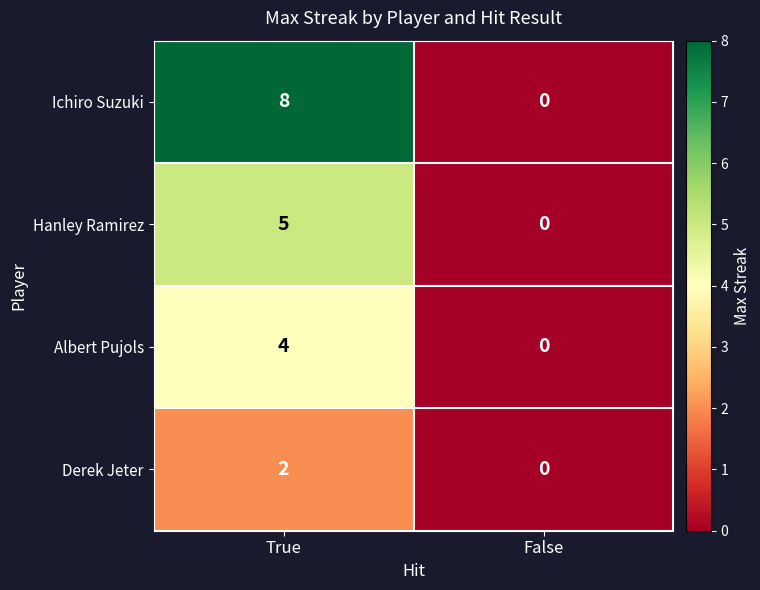

How many data points does each series have?

2